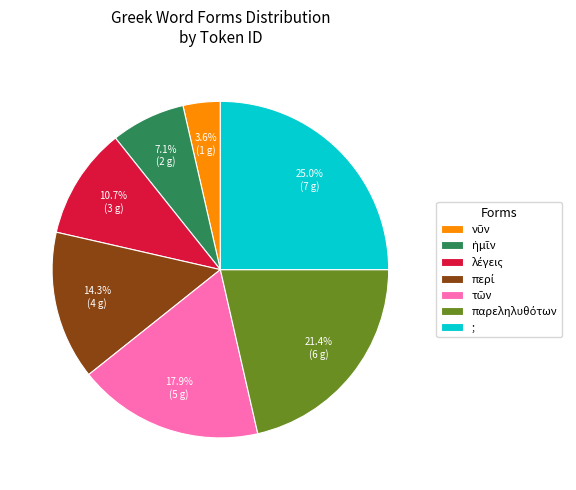

Which category has the biggest portion of the pie?

;